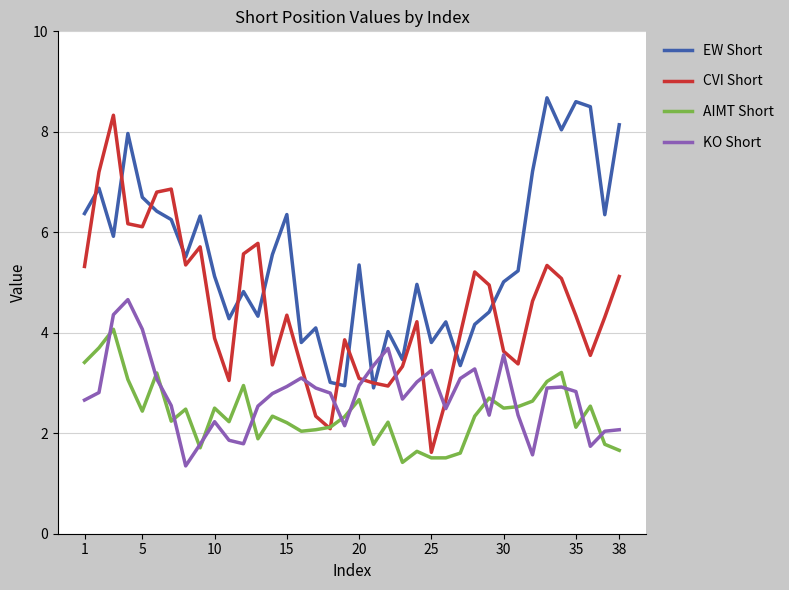

True or false: AIMT Short and EW Short intersect in this chart.

False